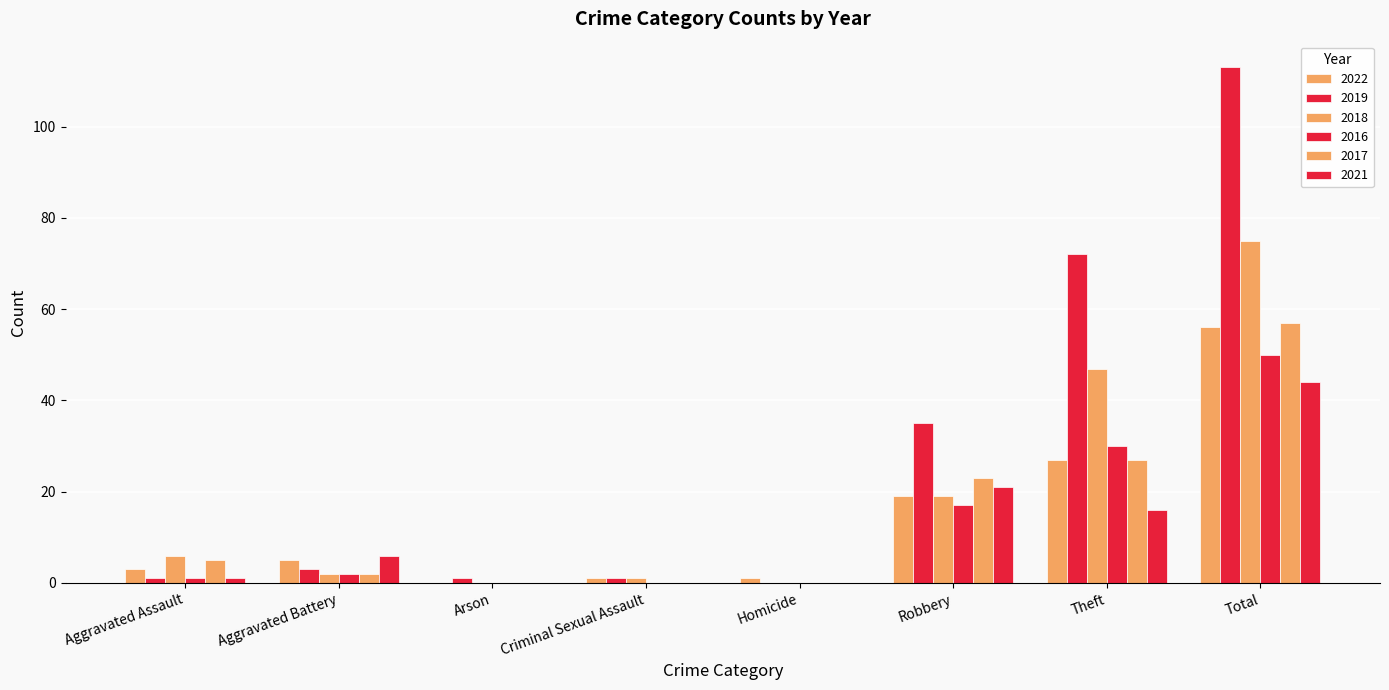

Which category has the lowest value in the 2019 series?

Homicide